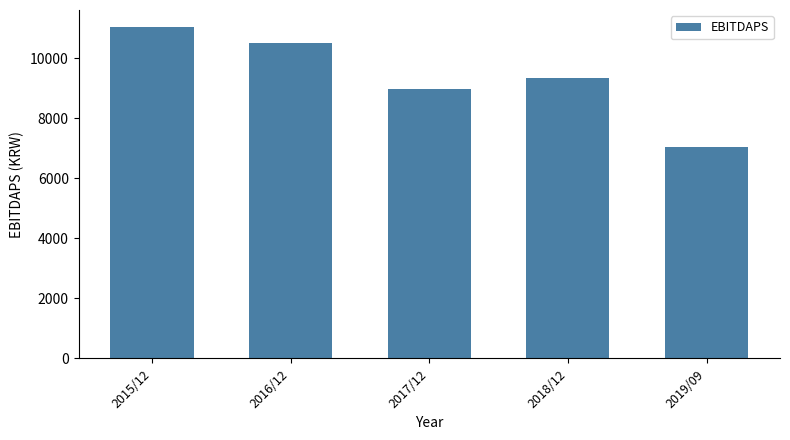

What is the label of the 1st bar from the left?

2015/12